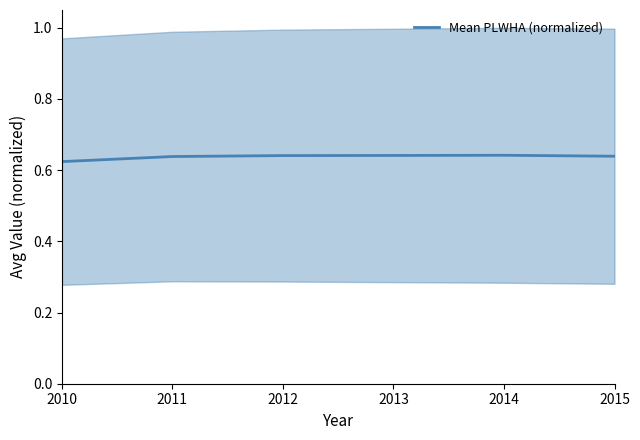

Reading left to right, list all the values displayed in this chart.

0.6	0.6	0.6	0.6	0.6	0.6